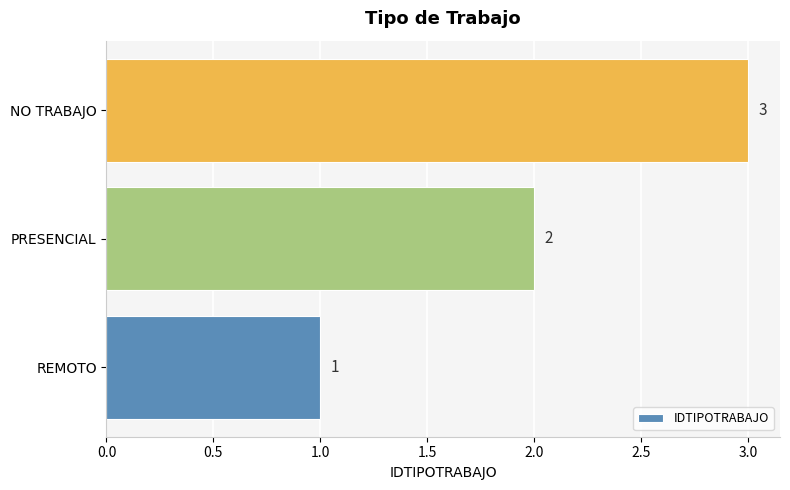

Count the values in the range 1 to 3.

3